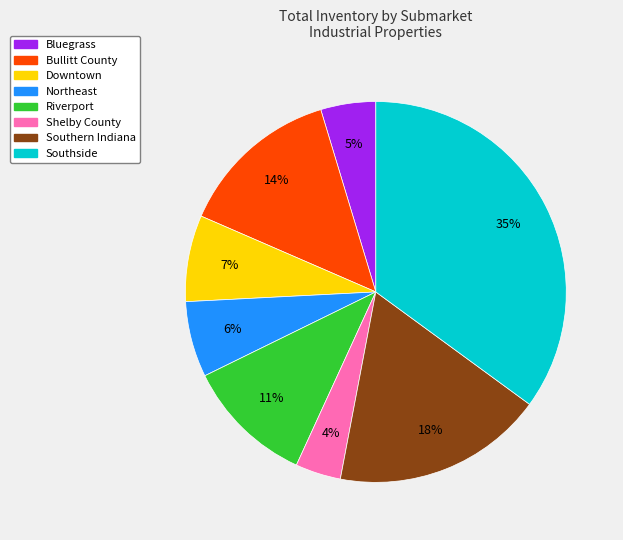

How many segments does this pie chart have?

8